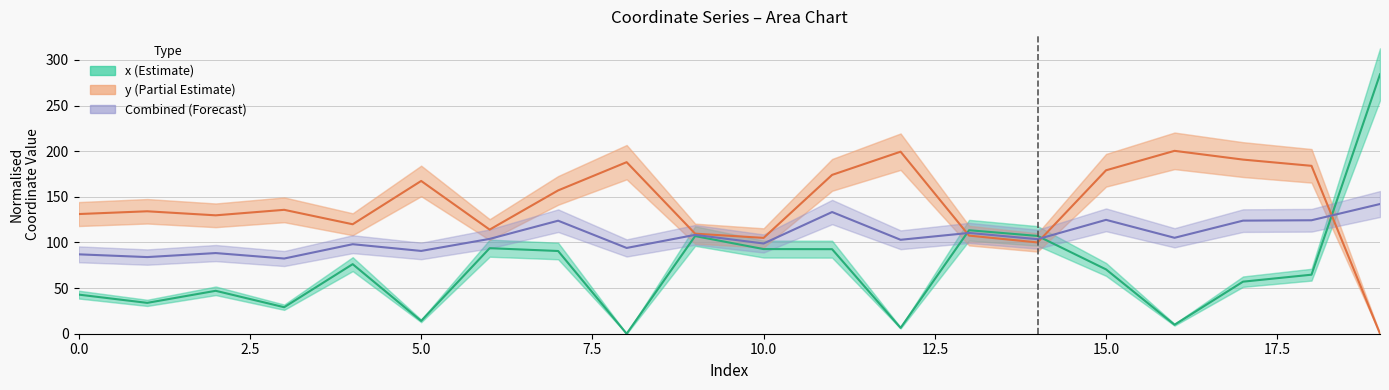

How many interior local valleys does the y (Partial Estimate) series have?

5